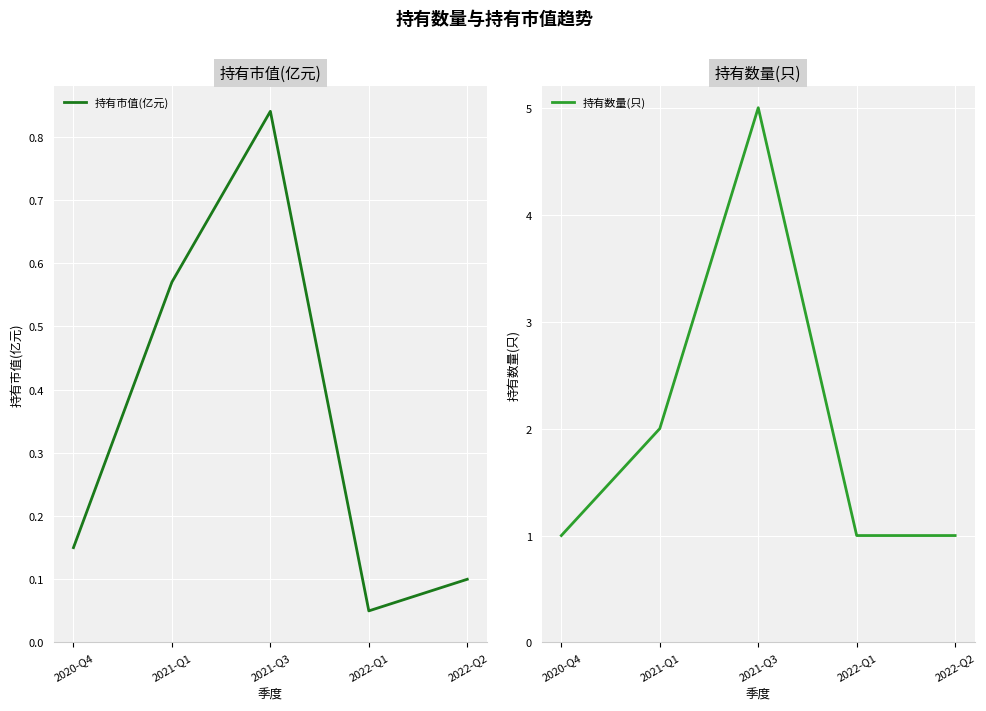

How many lines are shown in the chart?

2